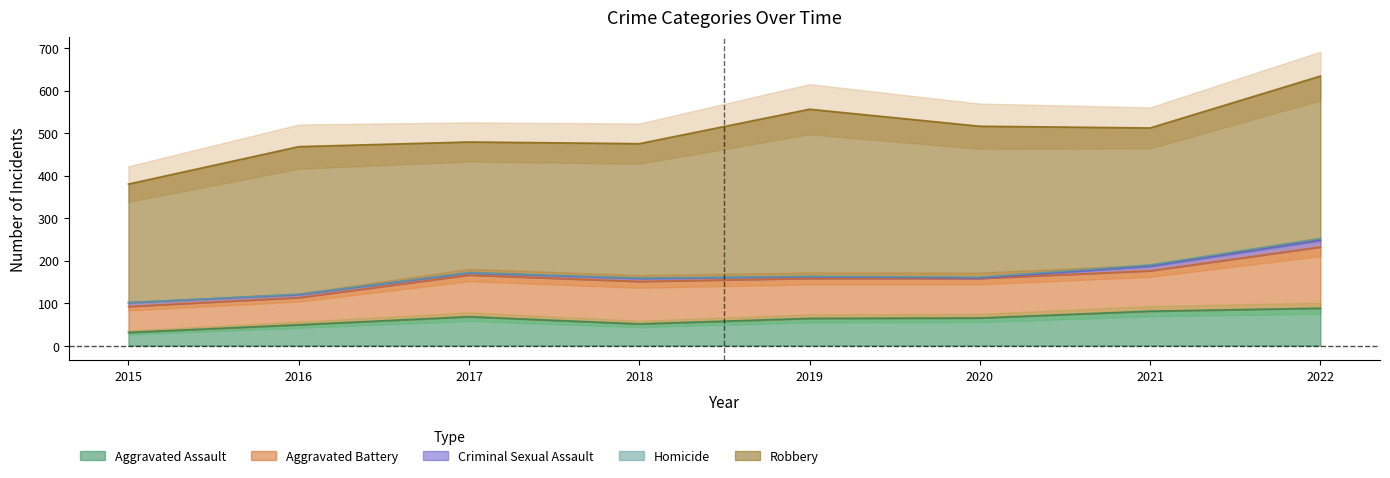

What is the difference between the second highest and second lowest values in the Homicide series?

2